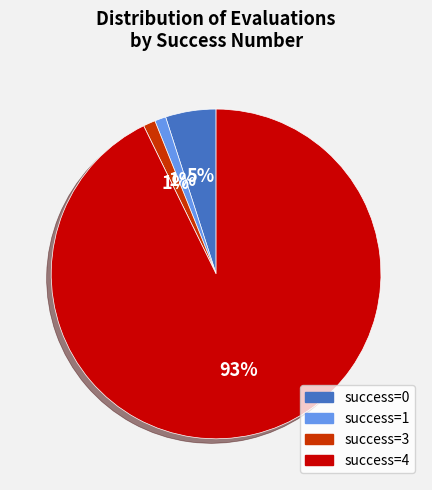

Does any single category account for the majority?

Yes